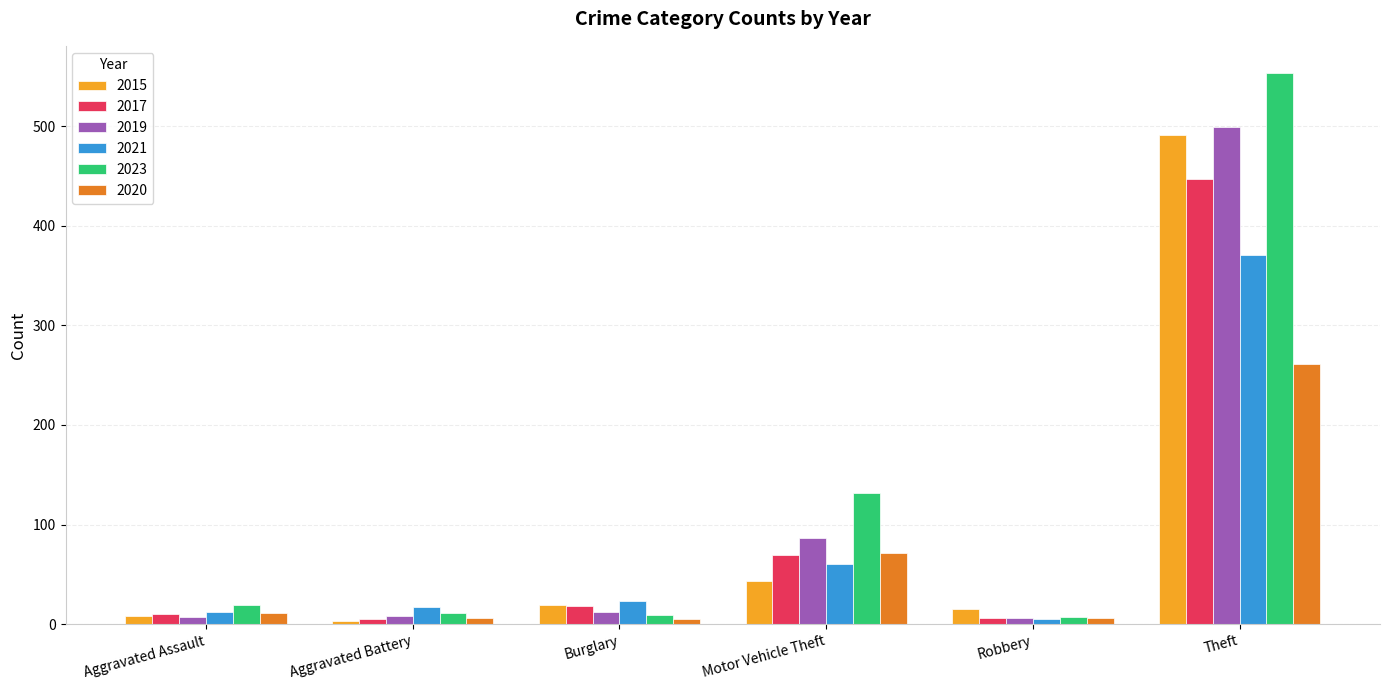

The value of 2015 at Burglary is 19. True or false?

True